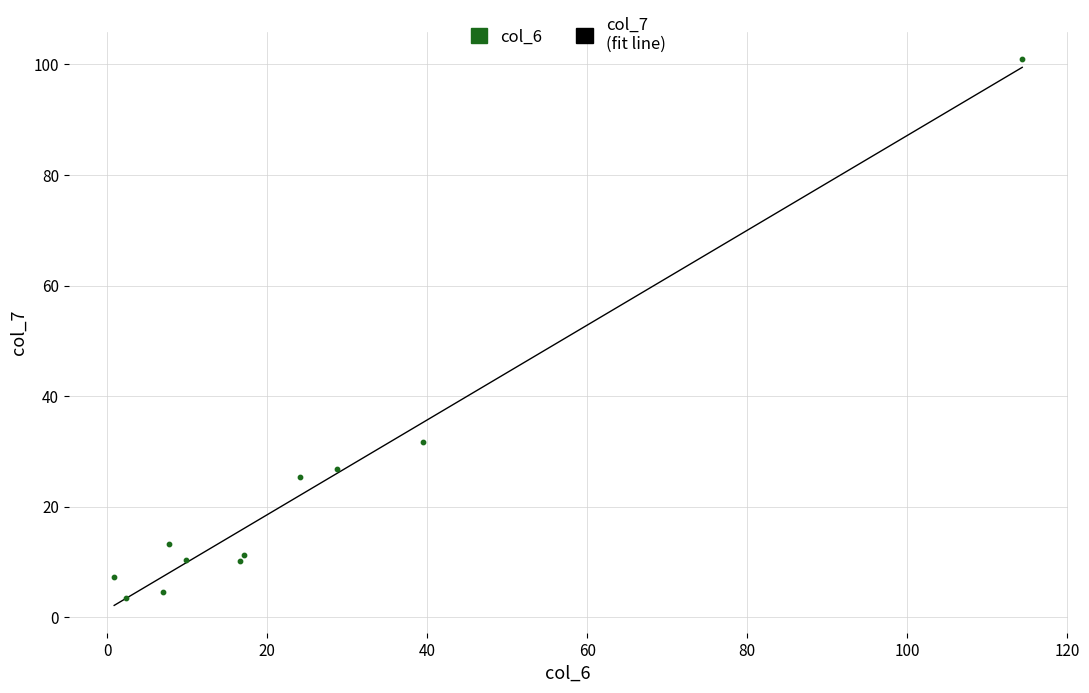

What Y value in the scatter plot is closest to 52?

31.7